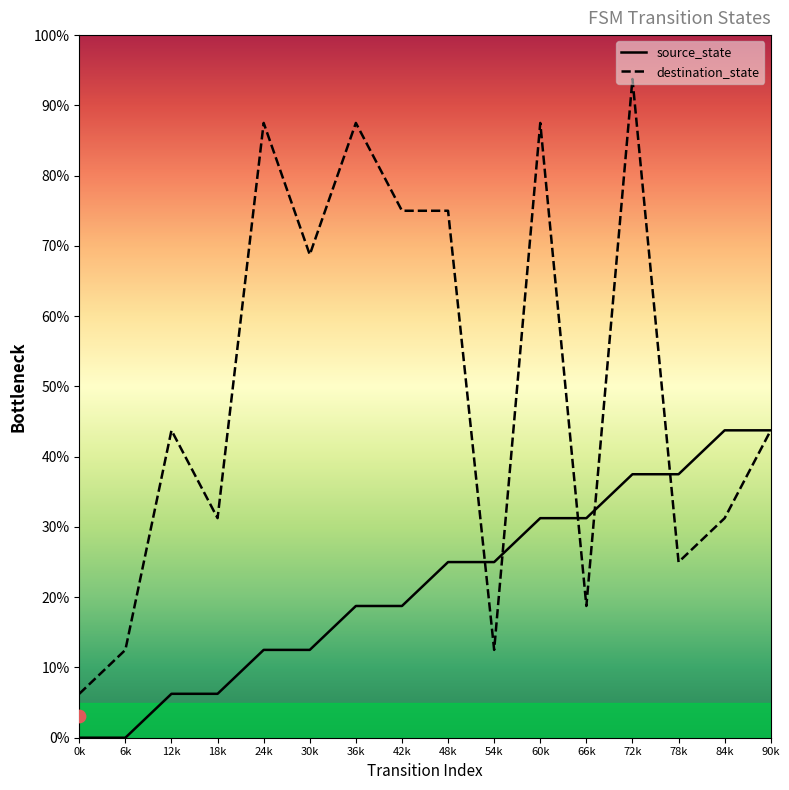

At how many categories does at least one series exceed 1?

15